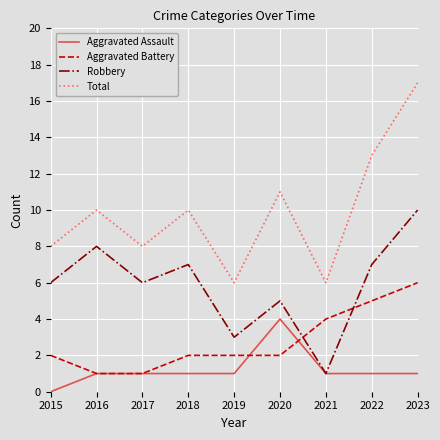

Reading left to right, extract all data points from this chart.

Aggravated Assault: 2015=0	2016=1	2017=1	2018=1	2019=1	2020=4	2021=1	2022=1	2023=1
Aggravated Battery: 2015=2	2016=1	2017=1	2018=2	2019=2	2020=2	2021=4	2022=5	2023=6
Robbery: 2015=6	2016=8	2017=6	2018=7	2019=3	2020=5	2021=1	2022=7	2023=10
Total: 2015=8	2016=10	2017=8	2018=10	2019=6	2020=11	2021=6	2022=13	2023=17